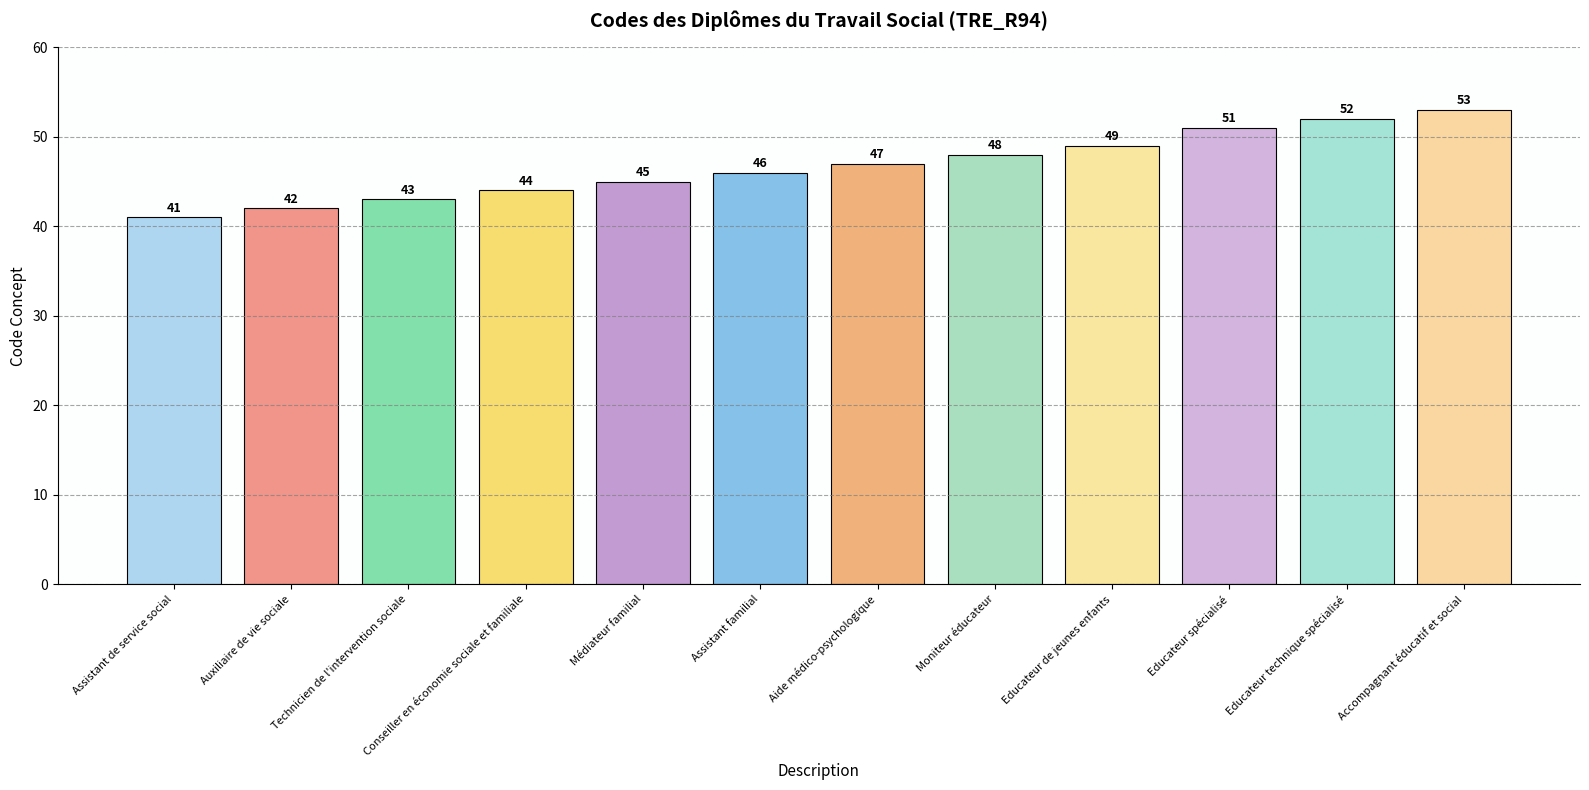

What position from the left is Assistant de service social?

1